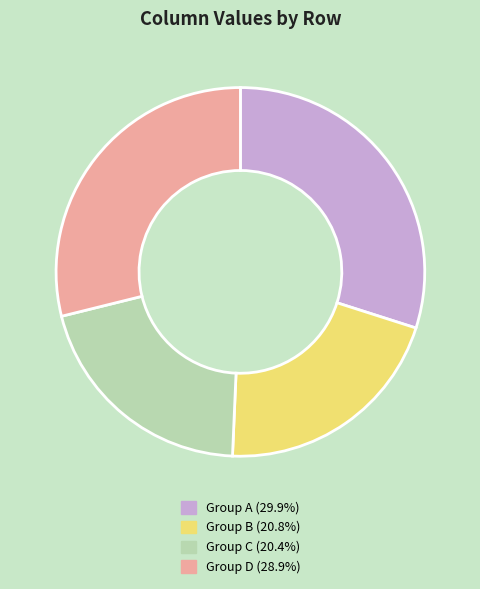

Is there a majority slice in this chart?

No